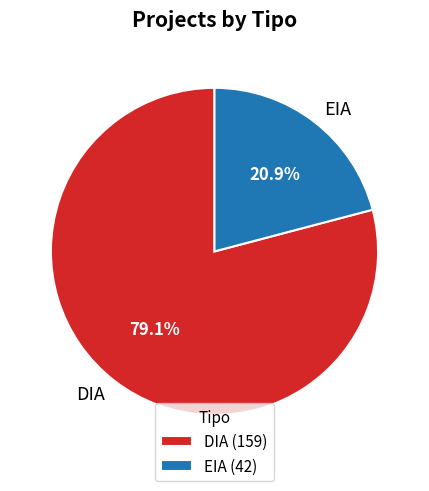

How many slices are in this pie chart?

2